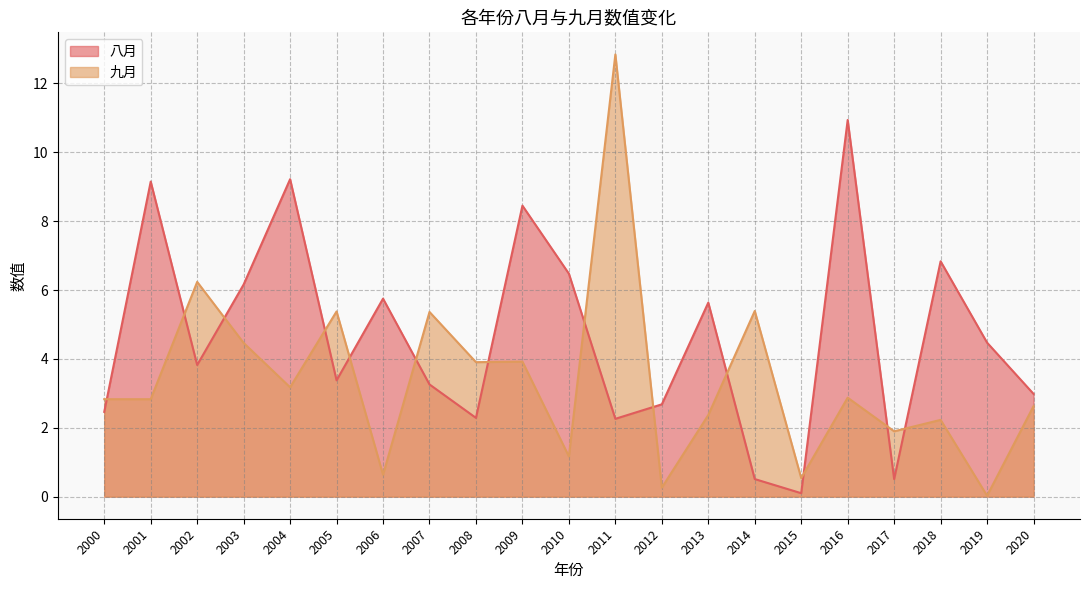

Where is the first local maximum for 九月?

2002